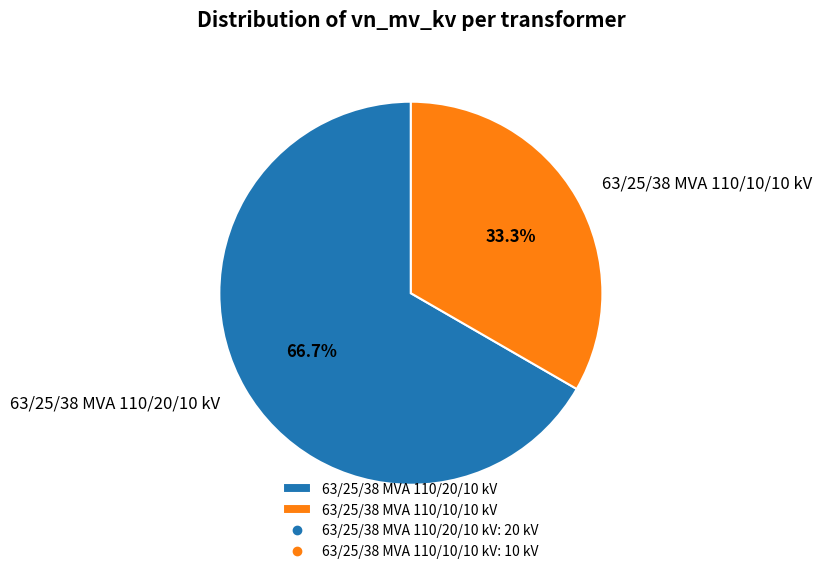

To the nearest percent, what is the combined percentage of 63/25/38 MVA 110/20/10 kV and 63/25/38 MVA 110/10/10 kV?

100%